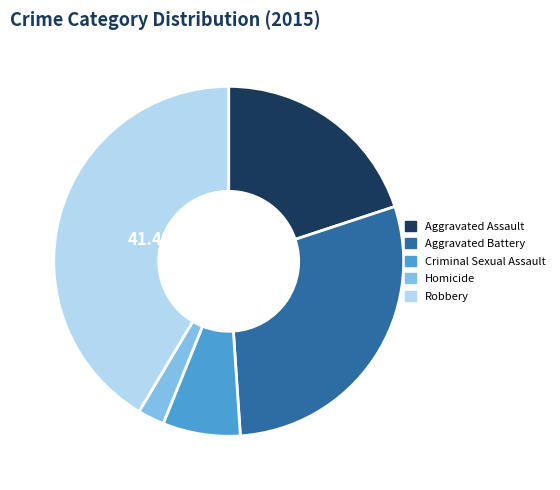

Count the number of slices in the pie.

5